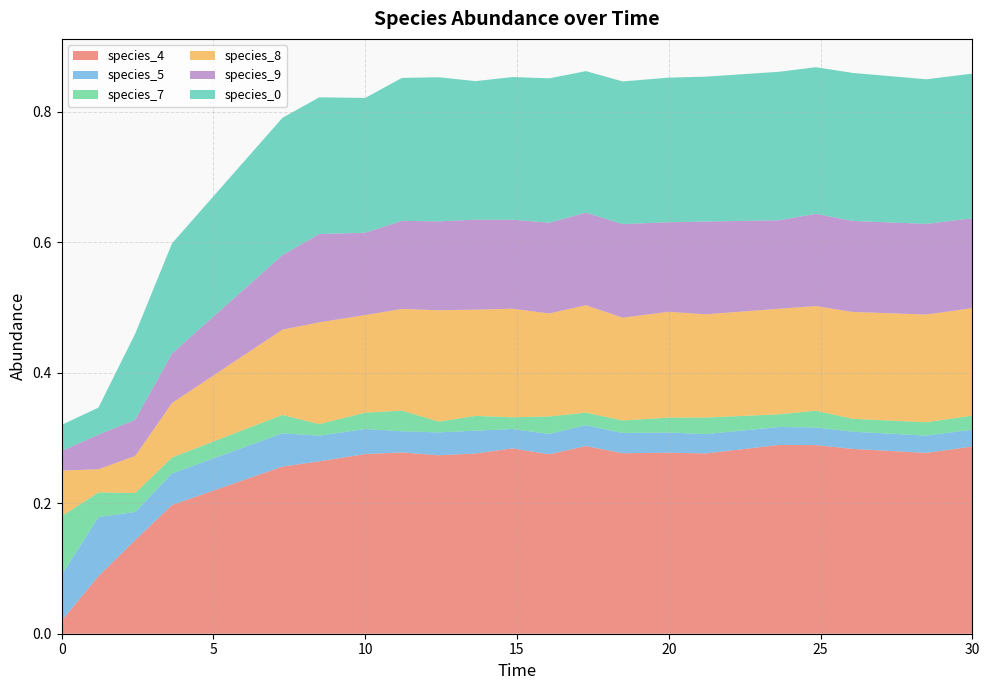

Reading left to right, what are all the values shown in this chart?

species_4: 0.0=0.0	1.2121212121212122=0.1	2.4242424242424243=0.1	3.6363636363636367=0.2	7.272727272727273=0.3	8.484848484848484=0.3	10.0=0.3	11.212121212121213=0.3	12.424242424242424=0.3	13.636363636363637=0.3	14.84848484848485=0.3	16.060606060606062=0.3	17.272727272727273=0.3	18.484848484848484=0.3	20.0=0.3	21.21212121212121=0.3	23.63636363636364=0.3	24.848484848484848=0.3	26.060606060606062=0.3	28.484848484848484=0.3	30.0=0.3
species_5: 0.0=0.1	1.2121212121212122=0.1	2.4242424242424243=0.0	3.6363636363636367=0.0	7.272727272727273=0.1	8.484848484848484=0.0	10.0=0.0	11.212121212121213=0.0	12.424242424242424=0.0	13.636363636363637=0.0	14.84848484848485=0.0	16.060606060606062=0.0	17.272727272727273=0.0	18.484848484848484=0.0	20.0=0.0	21.21212121212121=0.0	23.63636363636364=0.0	24.848484848484848=0.0	26.060606060606062=0.0	28.484848484848484=0.0	30.0=0.0
species_7: 0.0=0.1	1.2121212121212122=0.0	2.4242424242424243=0.0	3.6363636363636367=0.0	7.272727272727273=0.0	8.484848484848484=0.0	10.0=0.0	11.212121212121213=0.0	12.424242424242424=0.0	13.636363636363637=0.0	14.84848484848485=0.0	16.060606060606062=0.0	17.272727272727273=0.0	18.484848484848484=0.0	20.0=0.0	21.21212121212121=0.0	23.63636363636364=0.0	24.848484848484848=0.0	26.060606060606062=0.0	28.484848484848484=0.0	30.0=0.0
species_8: 0.0=0.1	1.2121212121212122=0.0	2.4242424242424243=0.1	3.6363636363636367=0.1	7.272727272727273=0.1	8.484848484848484=0.2	10.0=0.1	11.212121212121213=0.2	12.424242424242424=0.2	13.636363636363637=0.2	14.84848484848485=0.2	16.060606060606062=0.2	17.272727272727273=0.2	18.484848484848484=0.2	20.0=0.2	21.21212121212121=0.2	23.63636363636364=0.2	24.848484848484848=0.2	26.060606060606062=0.2	28.484848484848484=0.2	30.0=0.2
species_9: 0.0=0.0	1.2121212121212122=0.1	2.4242424242424243=0.1	3.6363636363636367=0.1	7.272727272727273=0.1	8.484848484848484=0.1	10.0=0.1	11.212121212121213=0.1	12.424242424242424=0.1	13.636363636363637=0.1	14.84848484848485=0.1	16.060606060606062=0.1	17.272727272727273=0.1	18.484848484848484=0.1	20.0=0.1	21.21212121212121=0.1	23.63636363636364=0.1	24.848484848484848=0.1	26.060606060606062=0.1	28.484848484848484=0.1	30.0=0.1
species_0: 0.0=0.0	1.2121212121212122=0.0	2.4242424242424243=0.1	3.6363636363636367=0.2	7.272727272727273=0.2	8.484848484848484=0.2	10.0=0.2	11.212121212121213=0.2	12.424242424242424=0.2	13.636363636363637=0.2	14.84848484848485=0.2	16.060606060606062=0.2	17.272727272727273=0.2	18.484848484848484=0.2	20.0=0.2	21.21212121212121=0.2	23.63636363636364=0.2	24.848484848484848=0.2	26.060606060606062=0.2	28.484848484848484=0.2	30.0=0.2